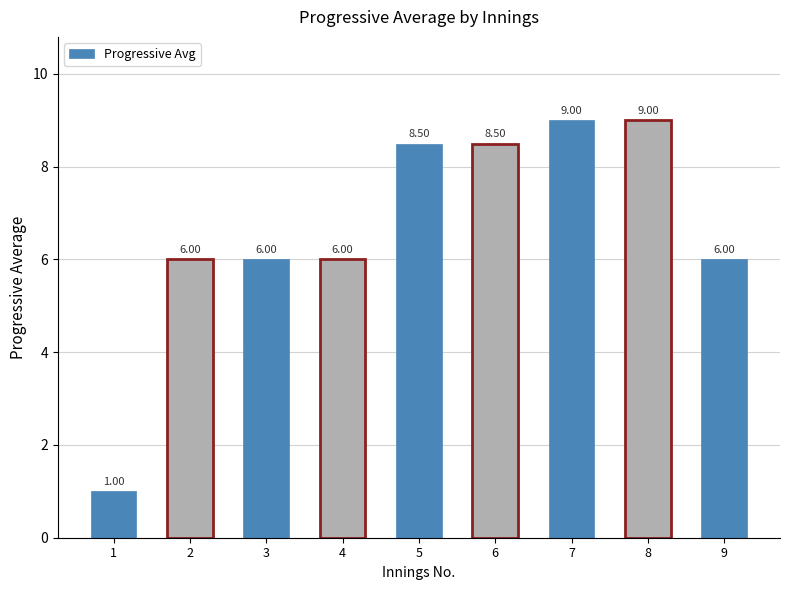

What is the sum of the values at 9 and 6?

14.5